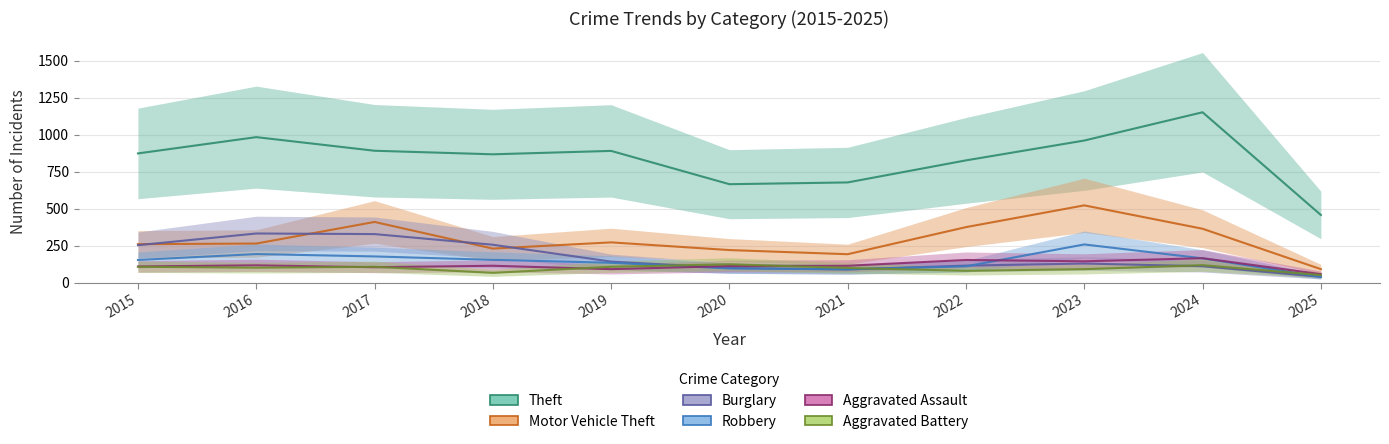

What is the value of the Motor Vehicle Theft point at the 5th from the left?

273